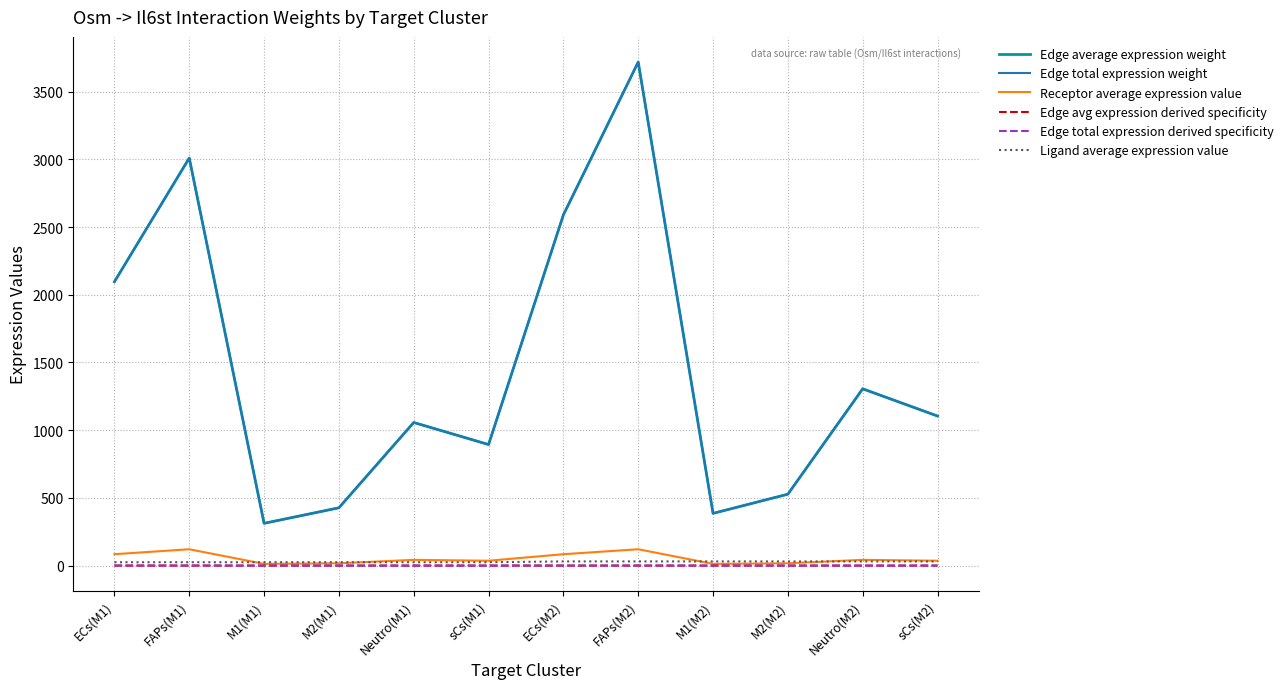

Is this an area chart (filled region under the line)?

No